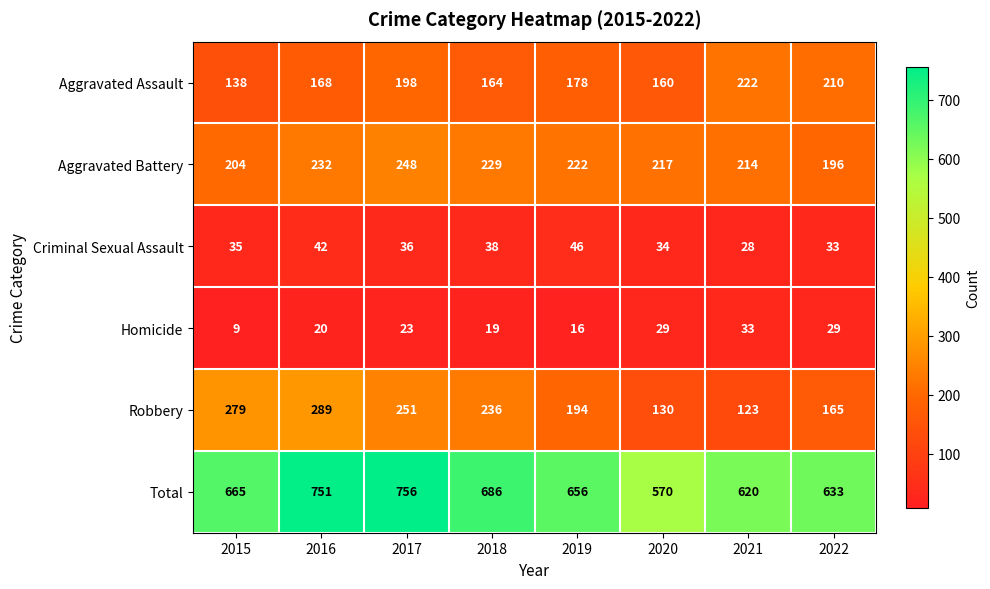

At which label does Robbery reach its peak?

2016